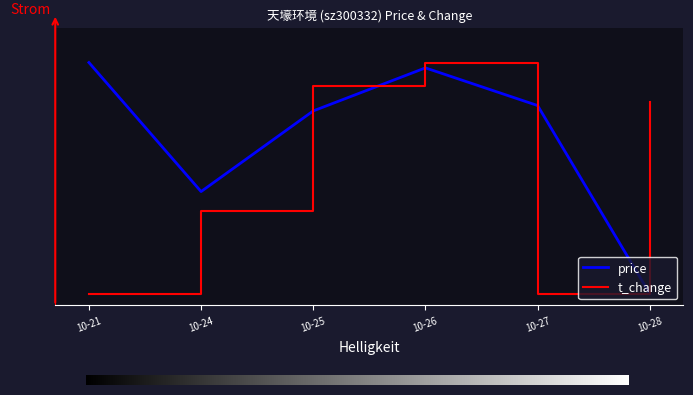

List the labels in order of t_change value, smallest first.

10-21, 10-27, 10-24, 10-28, 10-25, 10-26